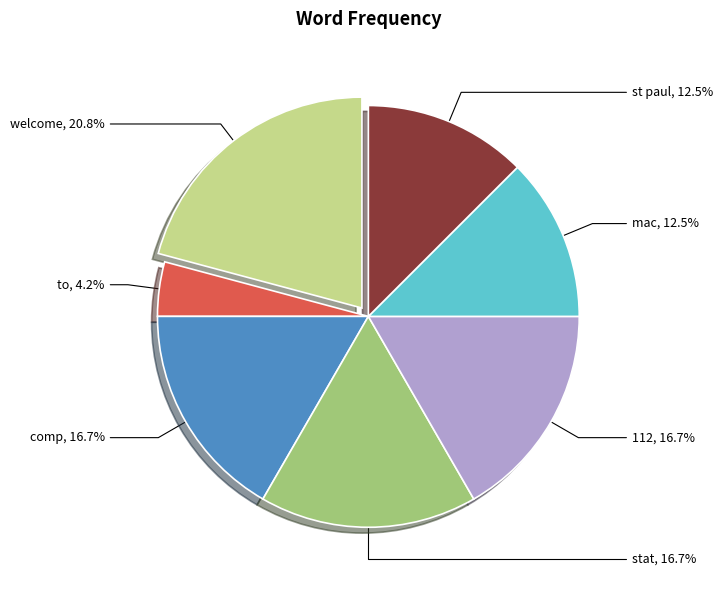

Count the number of slices in the pie.

7